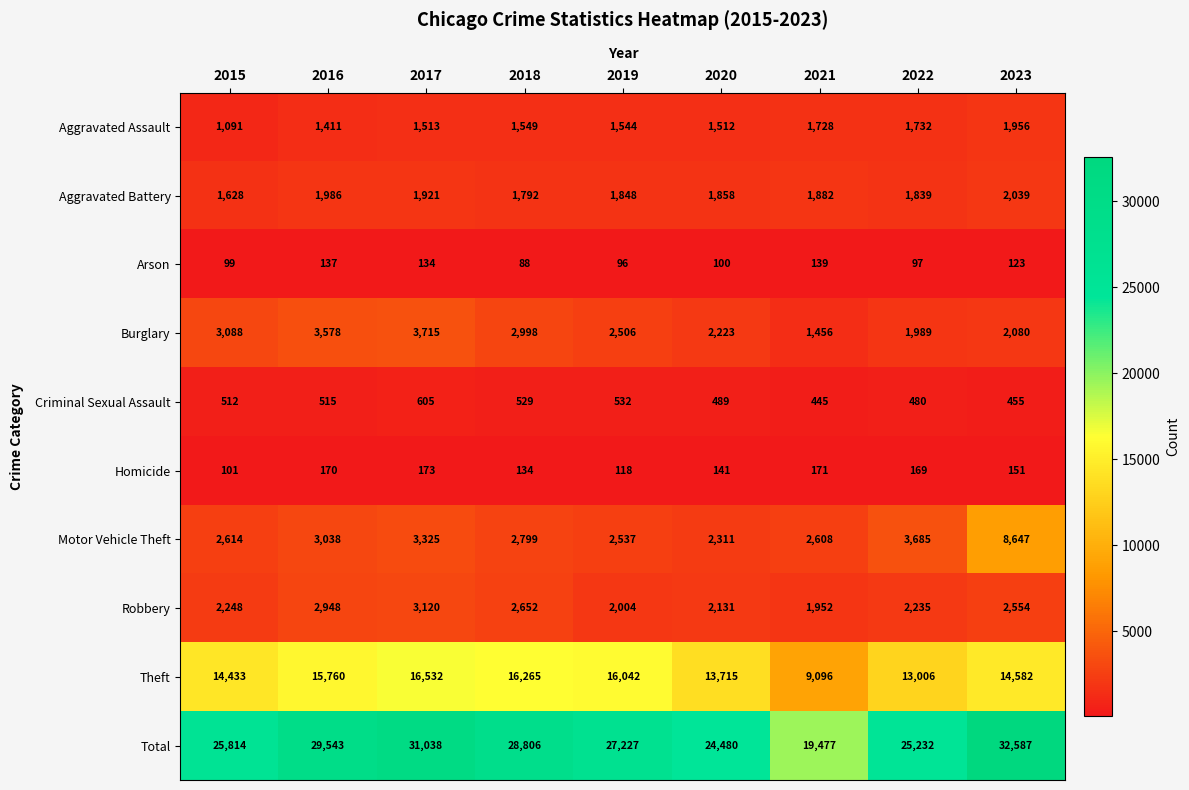

Read the Criminal Sexual Assault value at 2020.

489